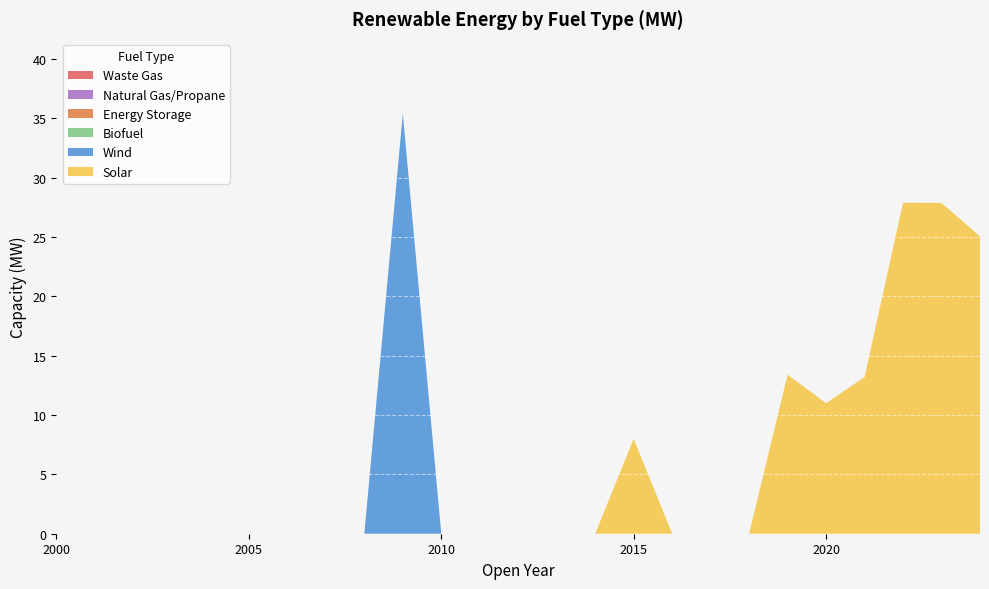

Reading left to right, what are all the values shown in this chart?

Solar: 0.0	0.0	0.0	0.0	0.0	0.0	0.0	0.0	0.0	0.0	0.0	0.0	0.0	0.0	0.0	8.0	0.0	0.0	0.0	13.4	11.0	13.2	27.9	27.9	25.1
Wind: 0.0	0.0	0.0	0.0	0.0	0.0	0.0	0.0	0.0	35.4	0.0	0.0	0.0	0.0	0.0	0.0	0.0	0.0	0.0	0.0	0.0	0.0	0.0	0.0	0.0
Biofuel: 0.0	0.0	0.0	0.0	0.0	0.0	0.0	0.0	0.0	0.0	0.0	0.0	0.0	0.0	0.0	0.0	0.0	0.0	0.0	0.0	0.0	0.0	0.0	0.0	0.0
Energy Storage: 0.0	0.0	0.0	0.0	0.0	0.0	0.0	0.0	0.0	0.0	0.0	0.0	0.0	0.0	0.0	0.0	0.0	0.0	0.0	0.0	0.0	0.0	0.0	0.0	0.0
Natural Gas/Propane: 0.0	0.0	0.0	0.0	0.0	0.0	0.0	0.0	0.0	0.0	0.0	0.0	0.0	0.0	0.0	0.0	0.0	0.0	0.0	0.0	0.0	0.0	0.0	0.0	0.0
Waste Gas: 0.0	0.0	0.0	0.0	0.0	0.0	0.0	0.0	0.0	0.0	0.0	0.0	0.0	0.0	0.0	0.0	0.0	0.0	0.0	0.0	0.0	0.0	0.0	0.0	0.0